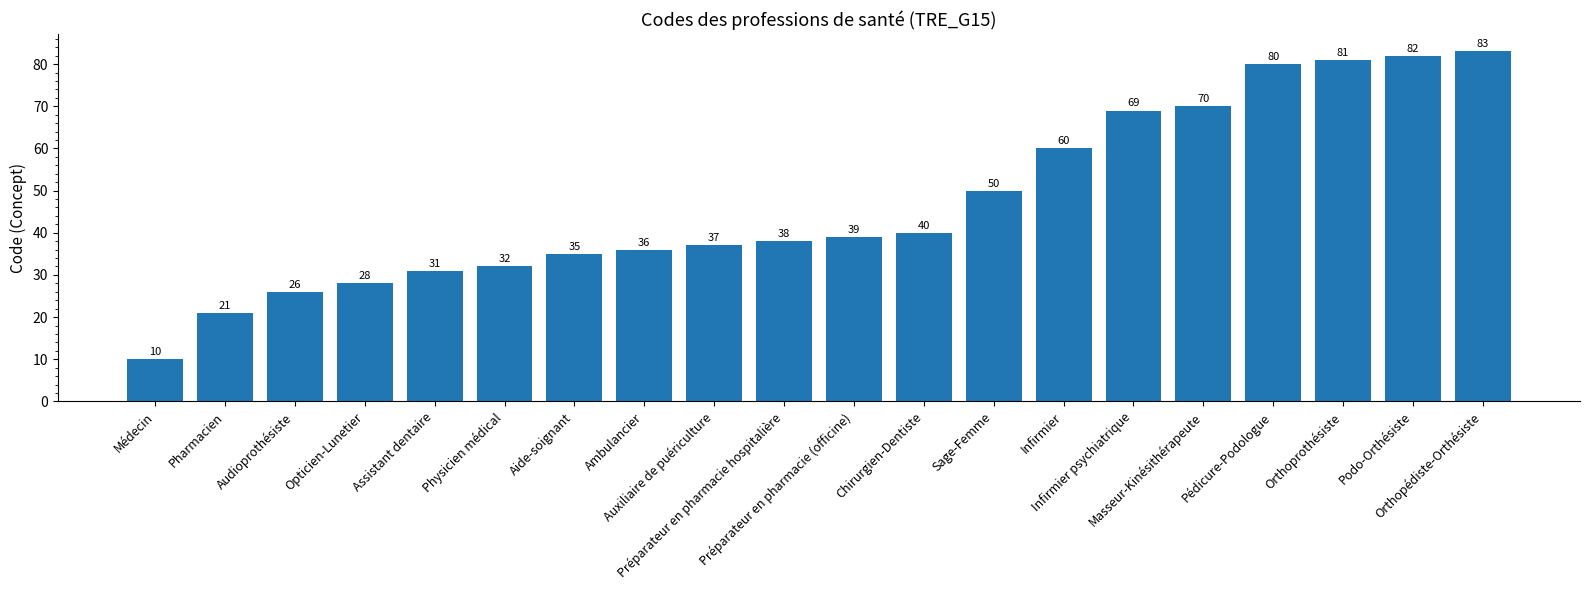

What is the label of the 20th bar from the left?

Orthopédiste-Orthésiste